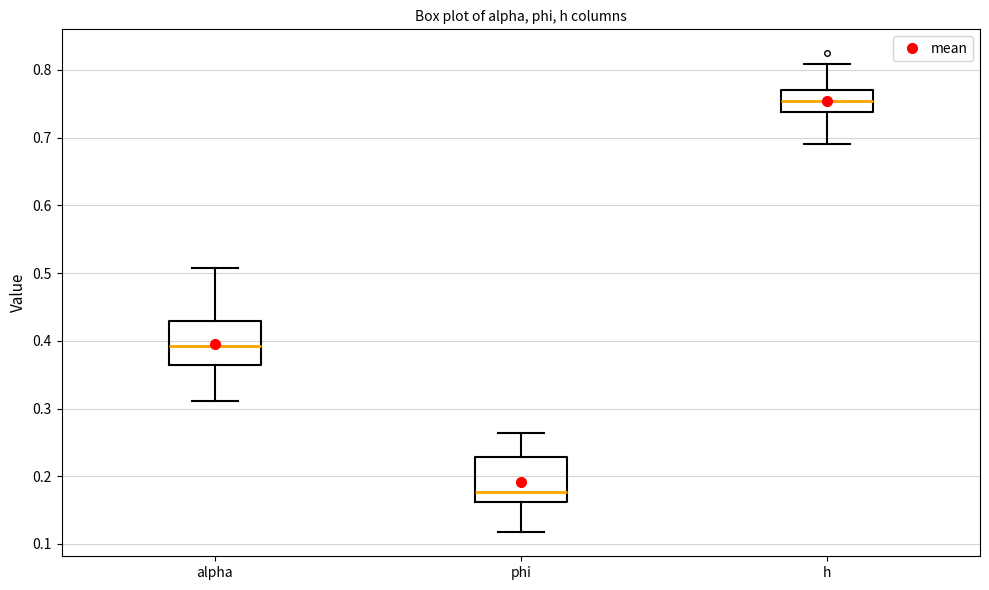

Which box has the highest median line?

h